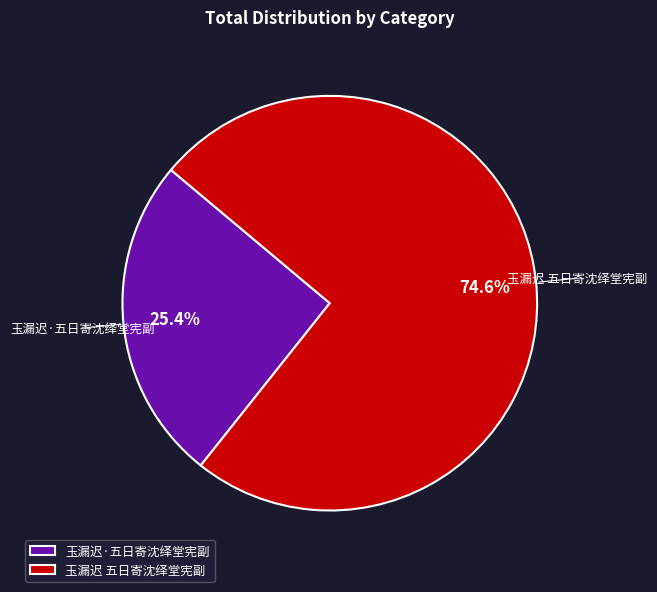

How much of the chart is everything except 玉漏迟·五日寄沈绎堂宪副?

74.6%